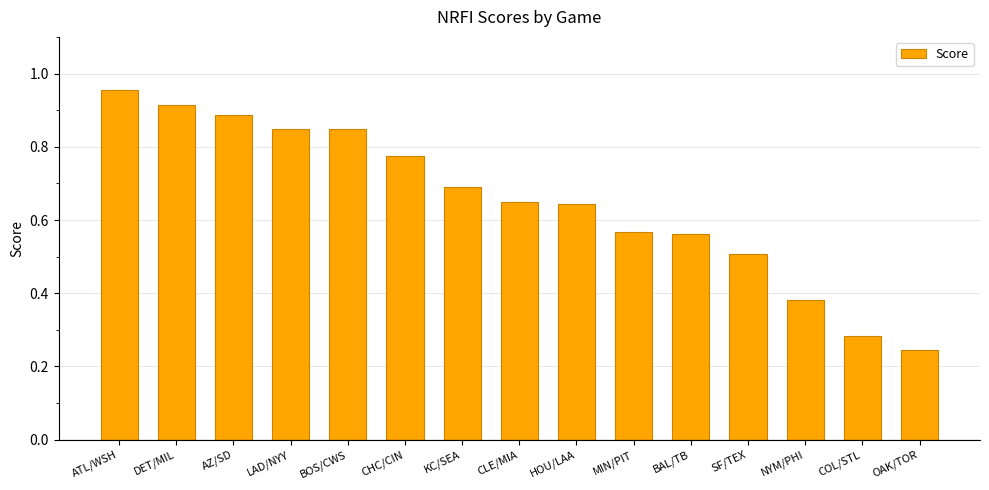

Which label corresponds to the smallest value in the chart?

OAK/TOR